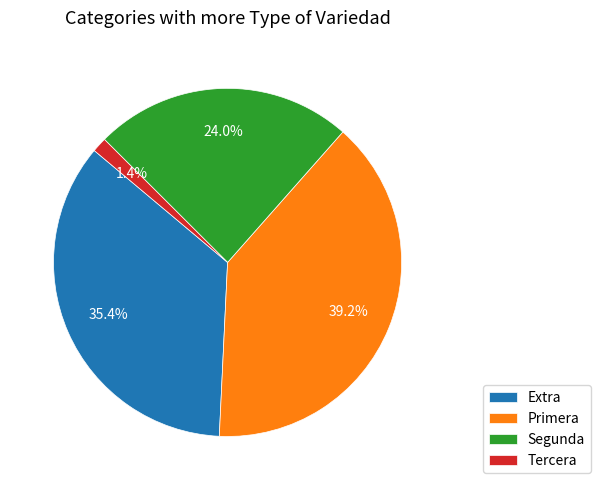

Between Extra and Tercera, which is larger?

Extra